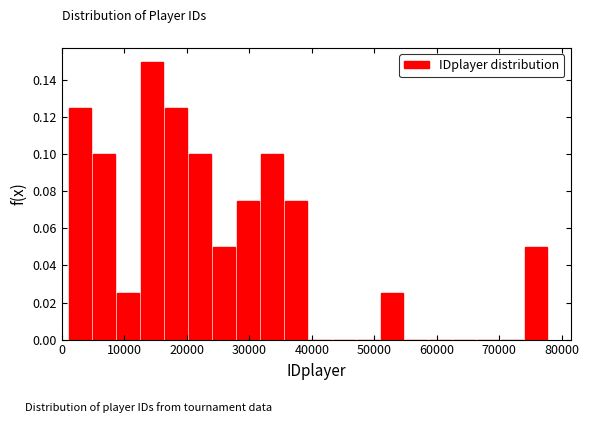

Around what value on the x-axis is the tallest bar? Give the approximate position of its centre, as read against the axis.

14000